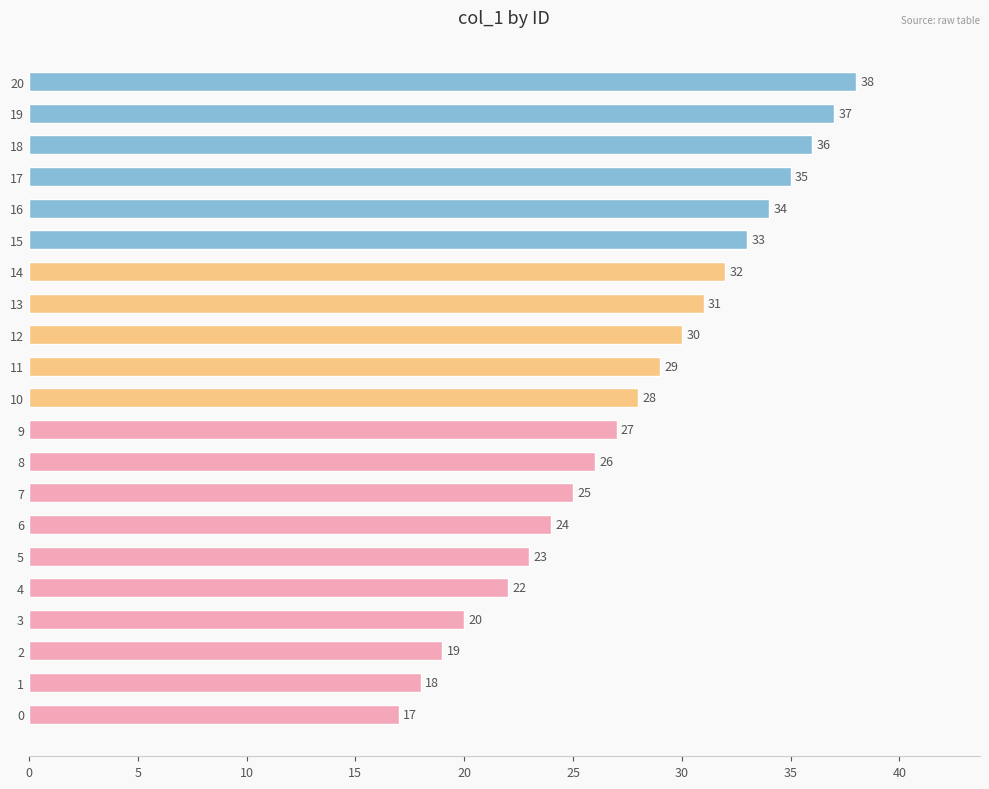

Reading top to bottom, extract all data points from this chart.

38	37	36	35	34	33	32	31	30	29	28	27	26	25	24	23	22	20	19	18	17